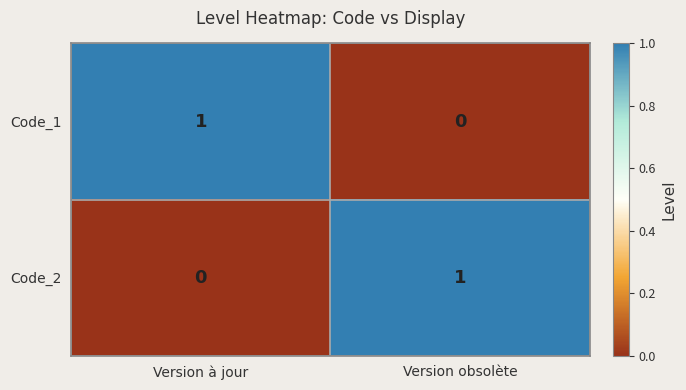

Is it true that Code_1 equals 0 at Version obsolète?

True